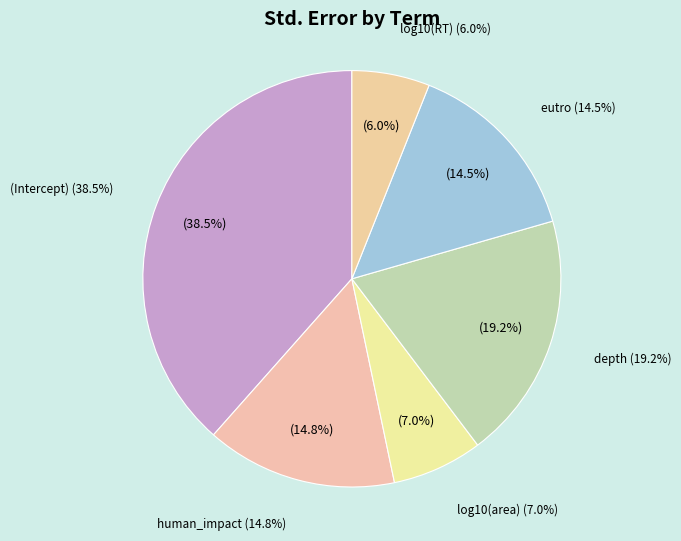

Combined, do (Intercept) and log10(area) account for over 50%?

No